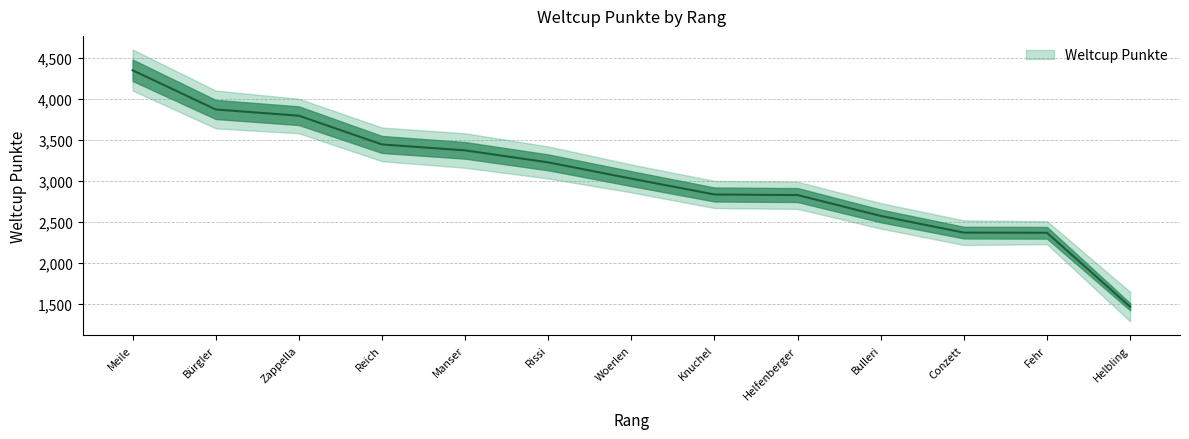

What is the smallest value displayed?

1469